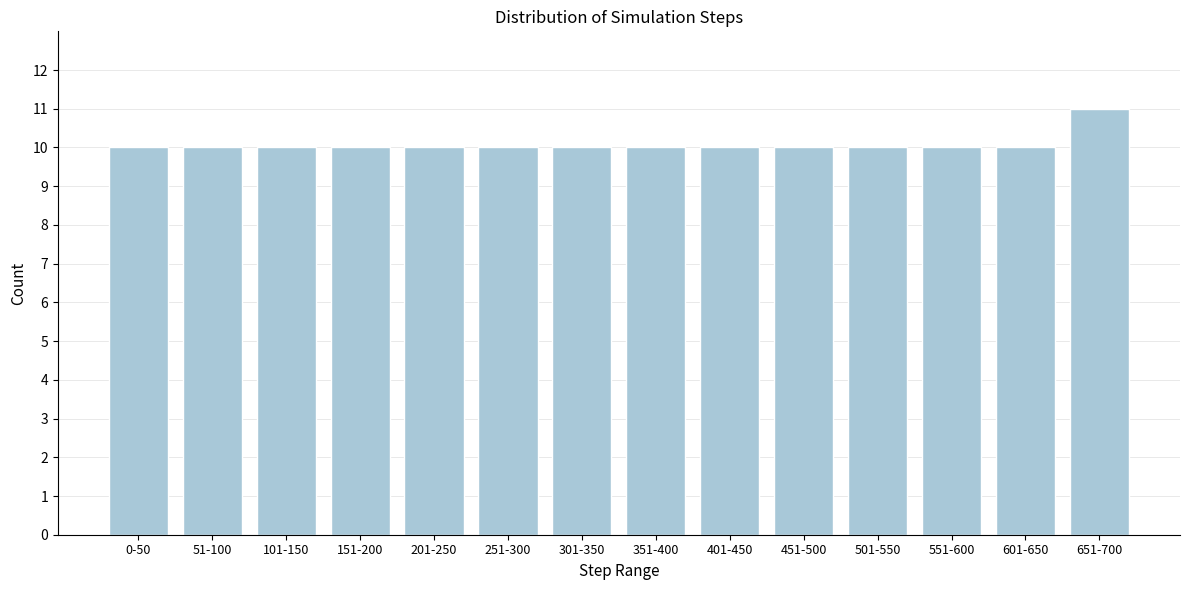

Reading left to right, extract all data points from this chart.

10	10	10	10	10	10	10	10	10	10	10	10	10	11